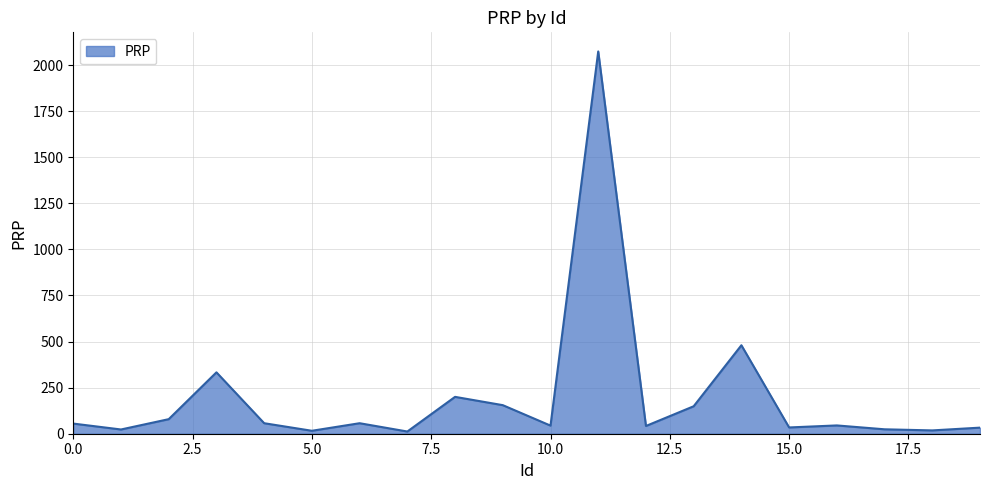

What is the maximum value shown in the chart?

2074